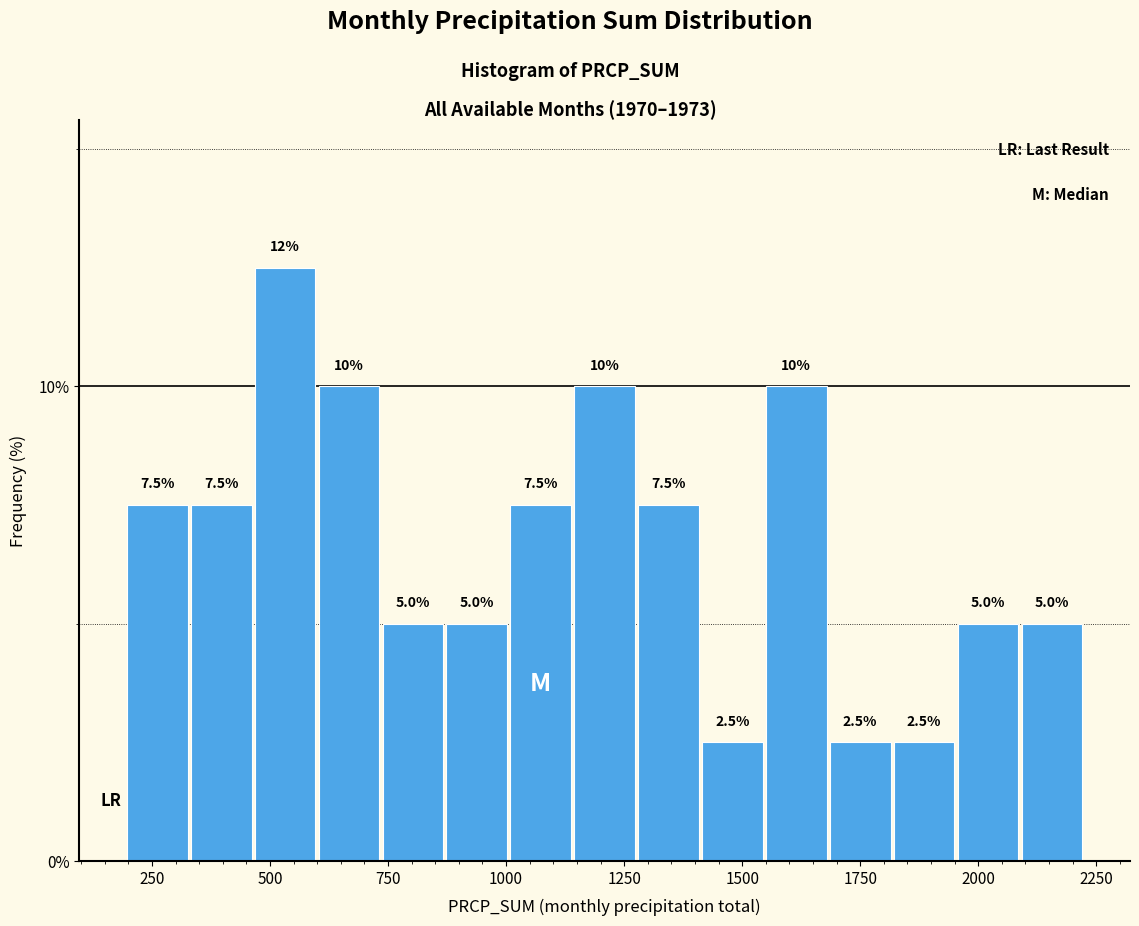

Around what value on the x-axis is the tallest bar? Give the approximate position of its centre, as read against the axis.

550